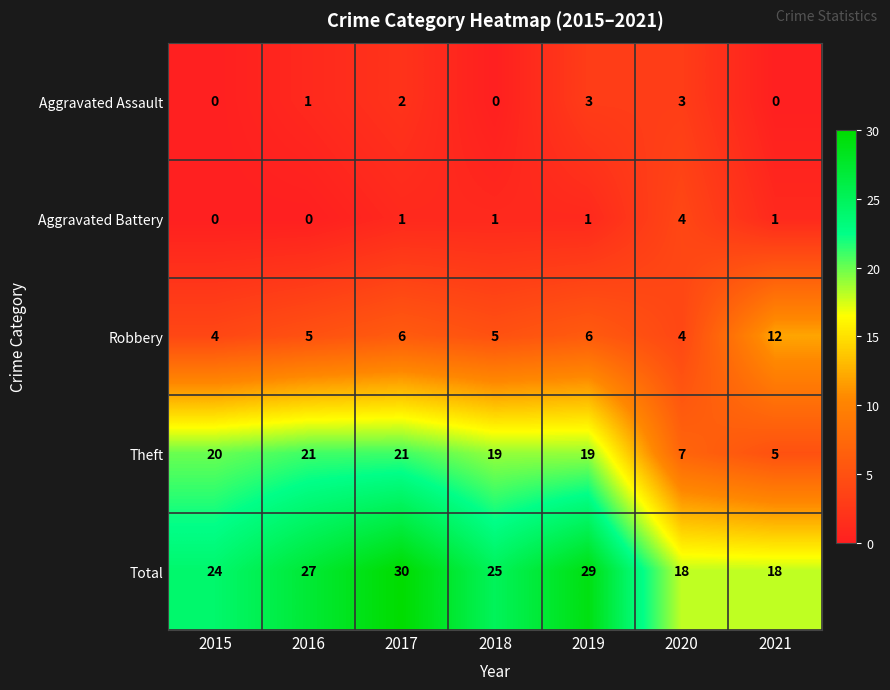

Count the Robbery values in the range 4 to 6.

6